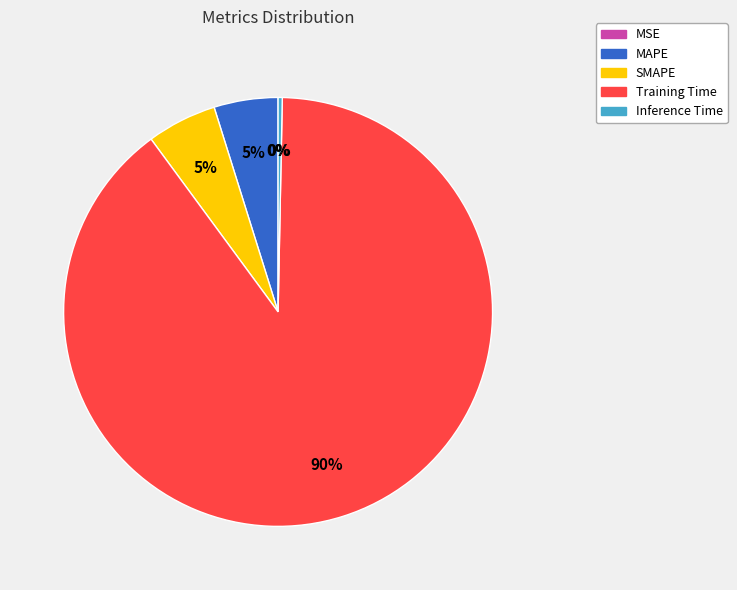

What percentage is the MAPE slice, to the nearest percent?

5%